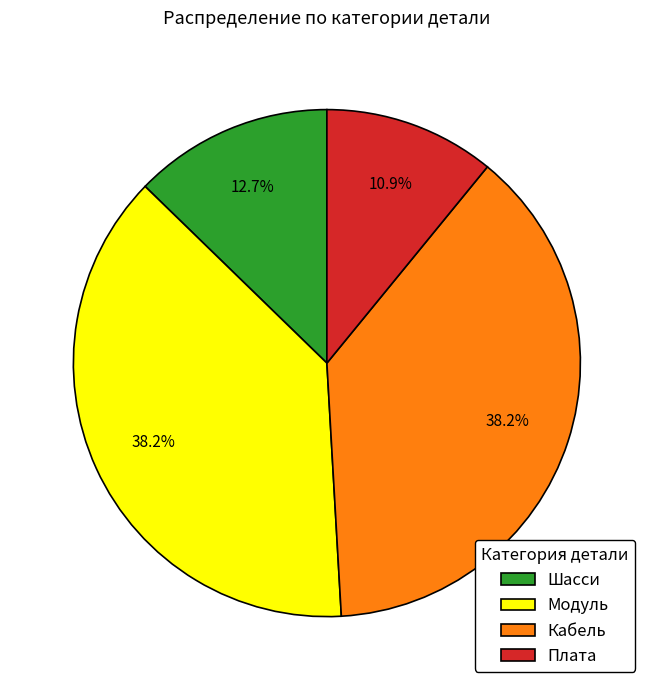

To the nearest percent, what is the difference between the Плата and Модуль slice percentages?

27%